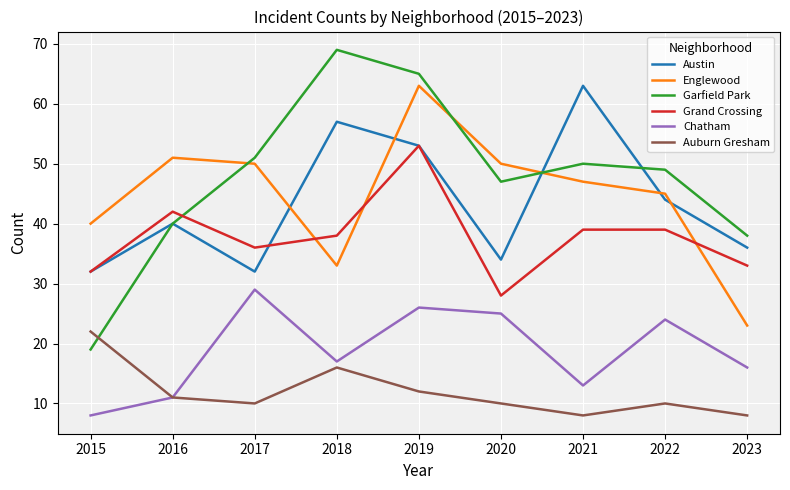

Where does the Chatham series first go above 17?

2017